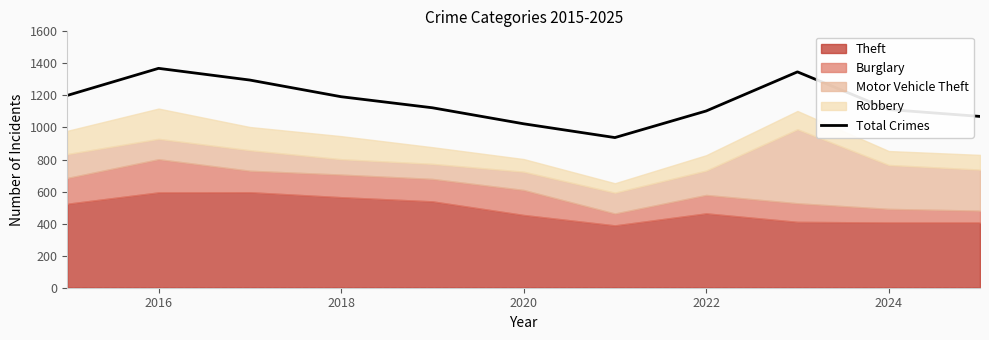

What is the minimum value for Total Crimes?

937